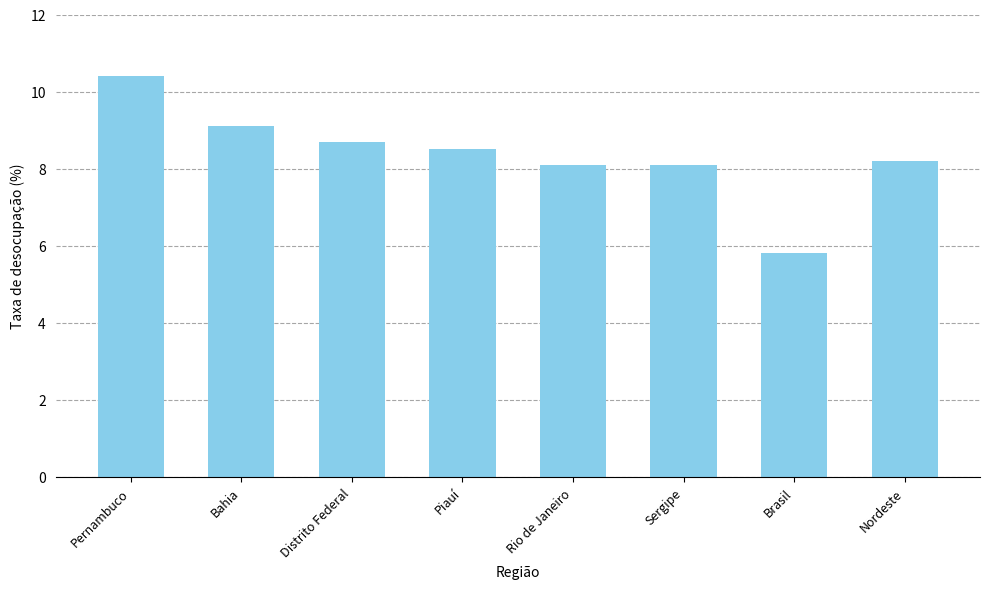

Approximately how many times larger is the value at Brasil compared to Rio de Janeiro?

0.7